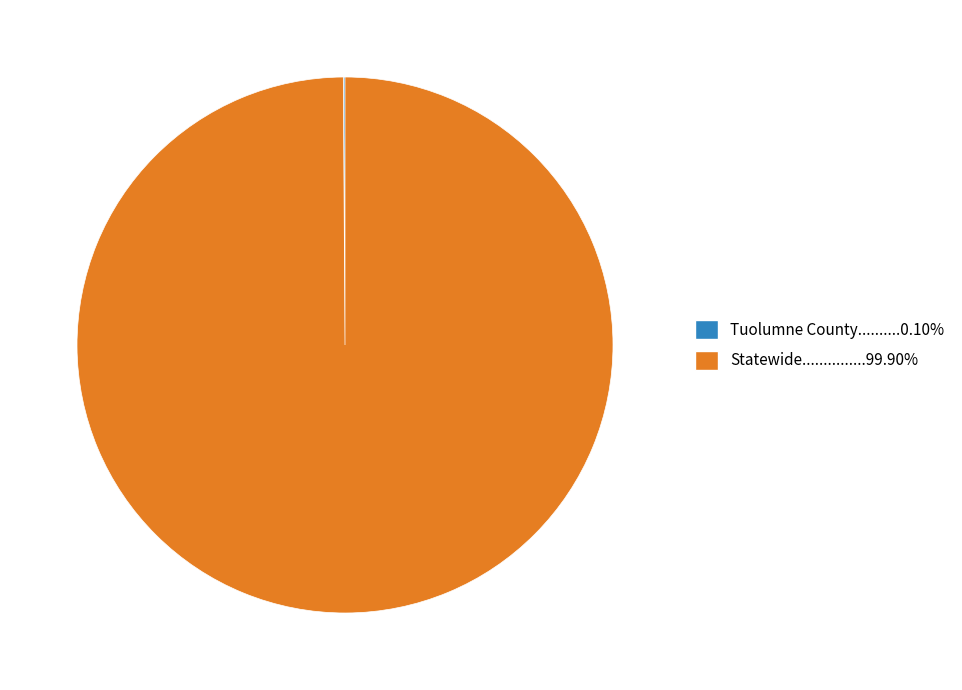

Which slice is the largest?

Statewide